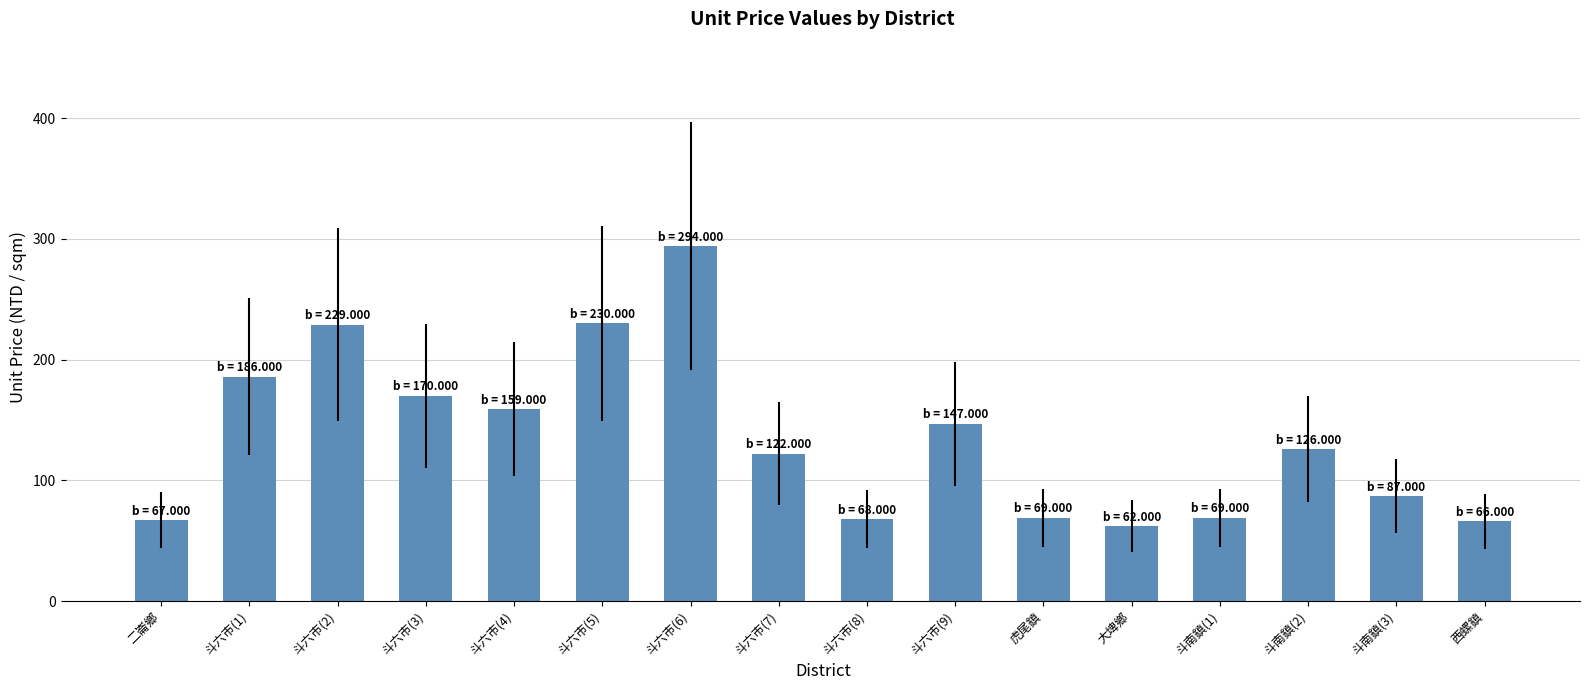

How many categories are shown in the chart?

16